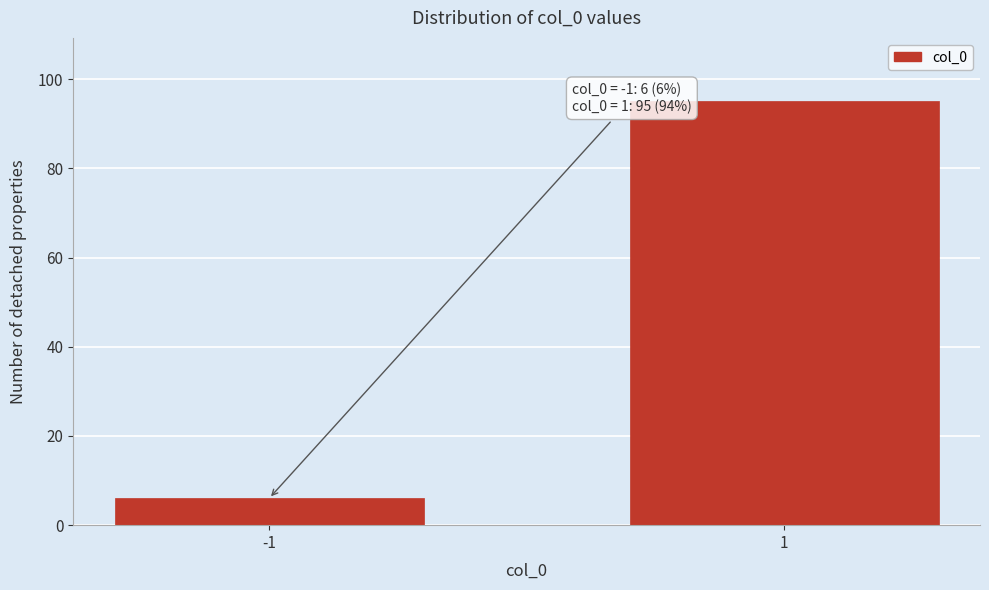

Reading right to left, transcribe all the data shown in this chart.

95	6